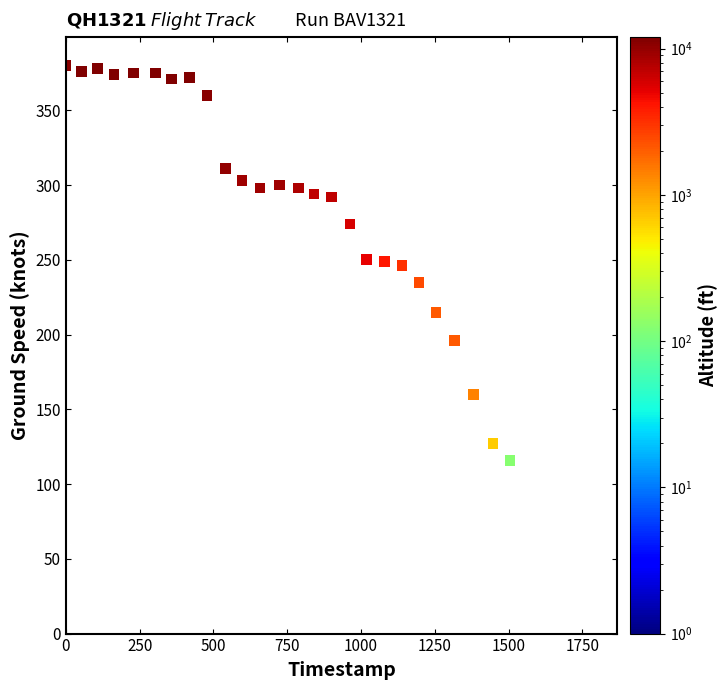

What is the range of X values (max minus min)?

1779